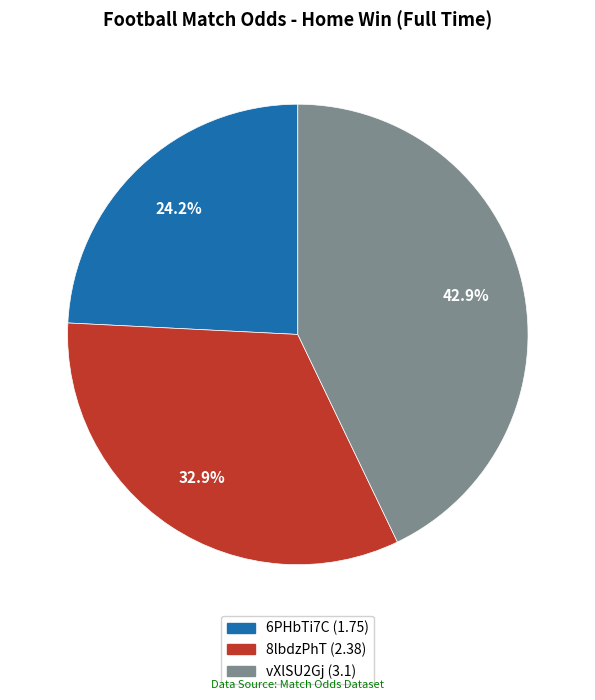

Which has a higher value, 6PHbTi7C or vXlSU2Gj?

vXlSU2Gj